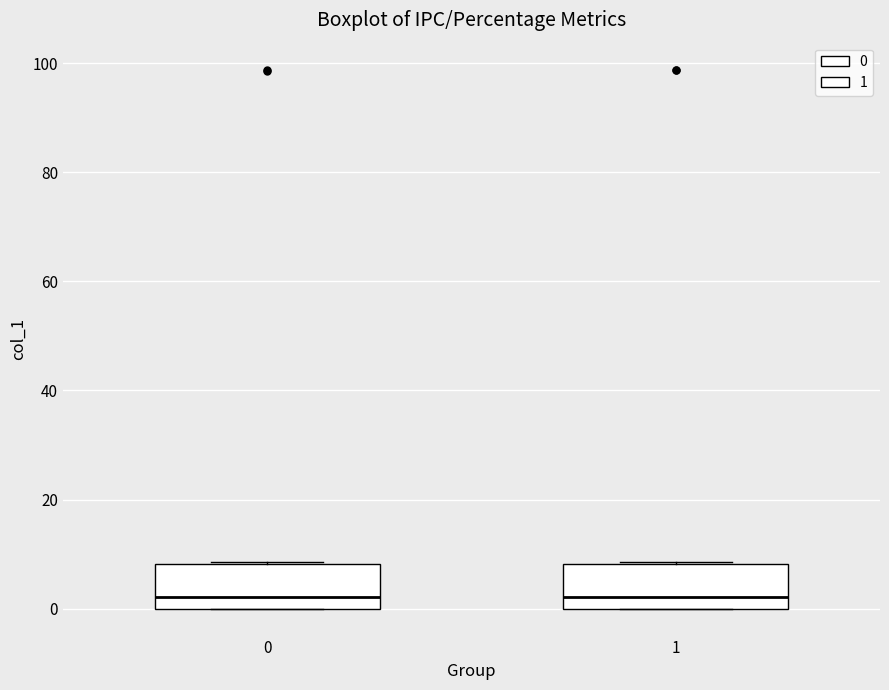

Where is the lower edge of the box at x = 1 on the y-axis? The values are not printed on the chart, so give them approximately, as read against the axis.

0